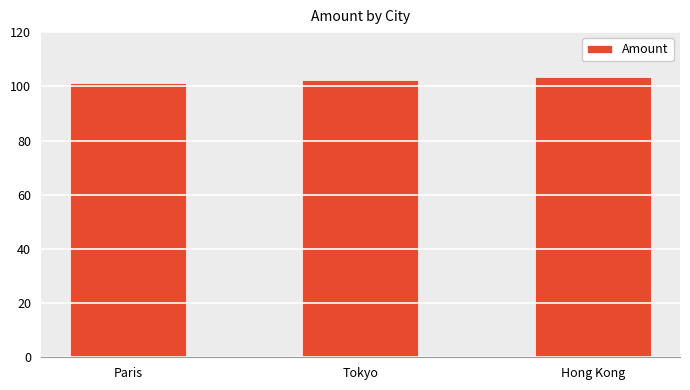

Reading left to right, what are all the values shown in this chart?

Paris=101.4	Tokyo=102.4	Hong Kong=103.5